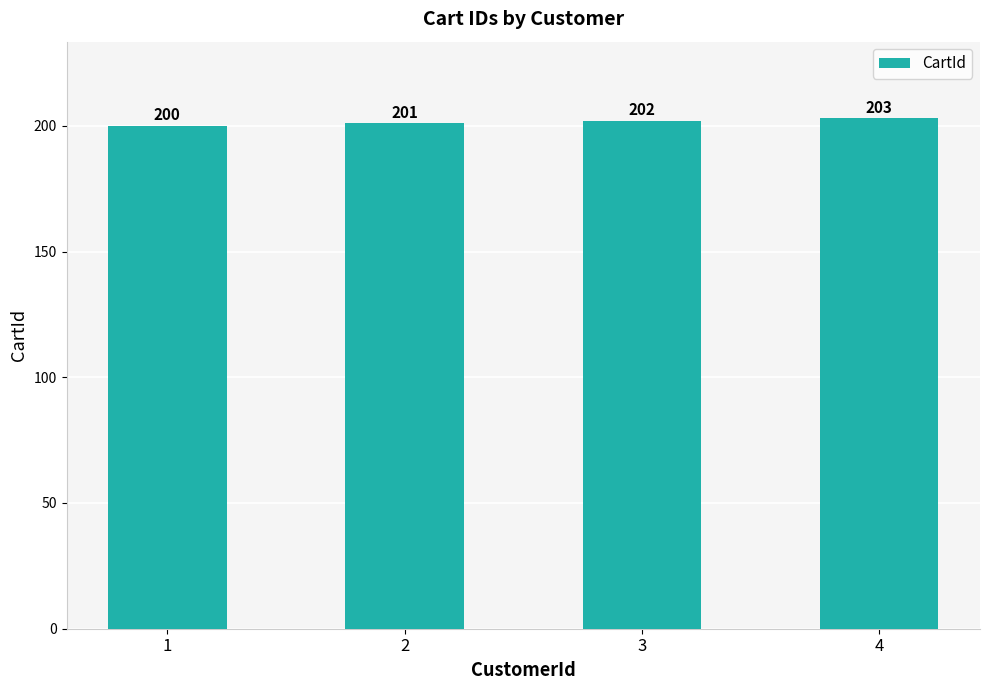

Approximately how many times larger is the value at 3 compared to 2?

1.0